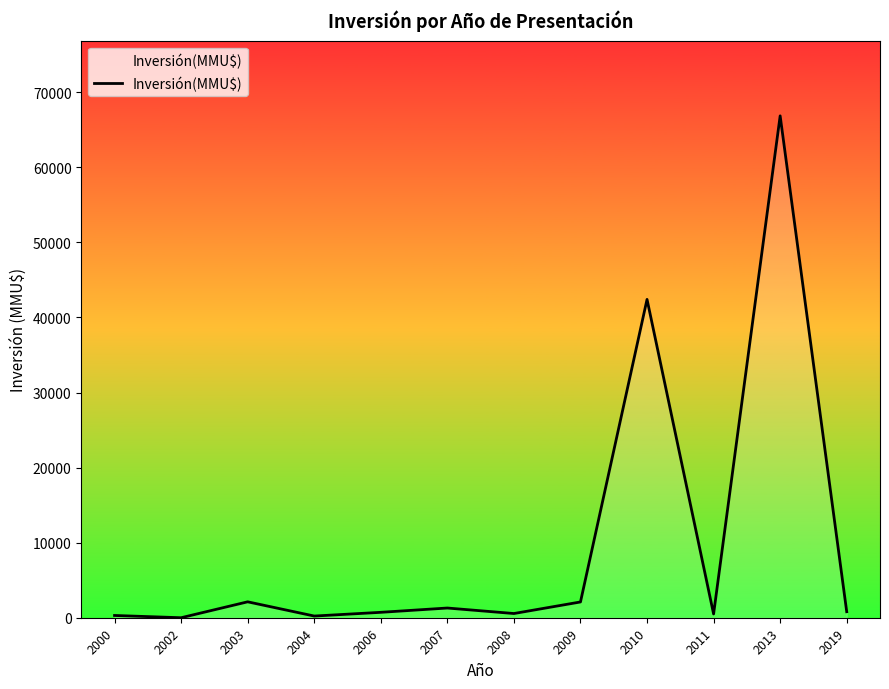

What is the ratio of the value at 2013 to the value at 2010?

1.6